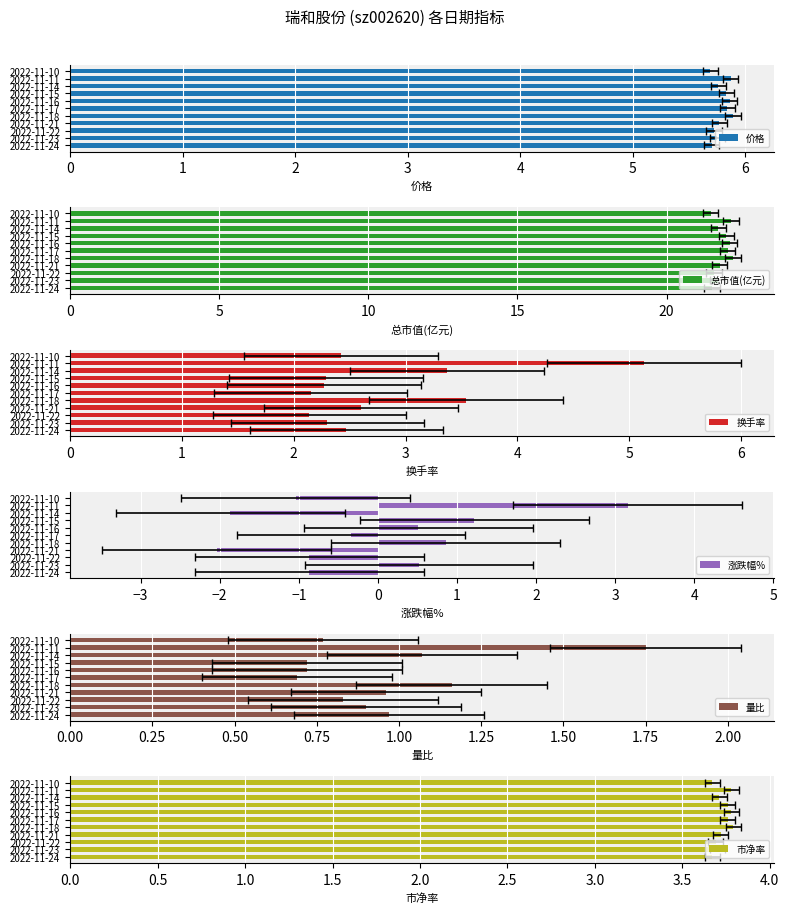

The 换手率 series shows 2.1 at 2022-11-17. True or false?

True